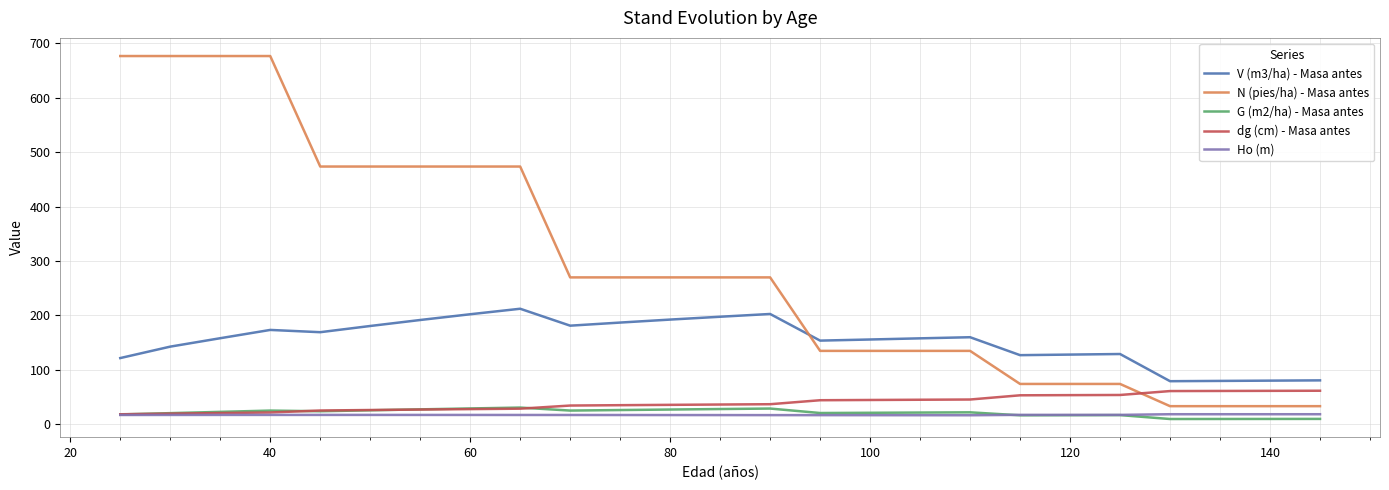

What is the maximum value shown in the chart?

676.7